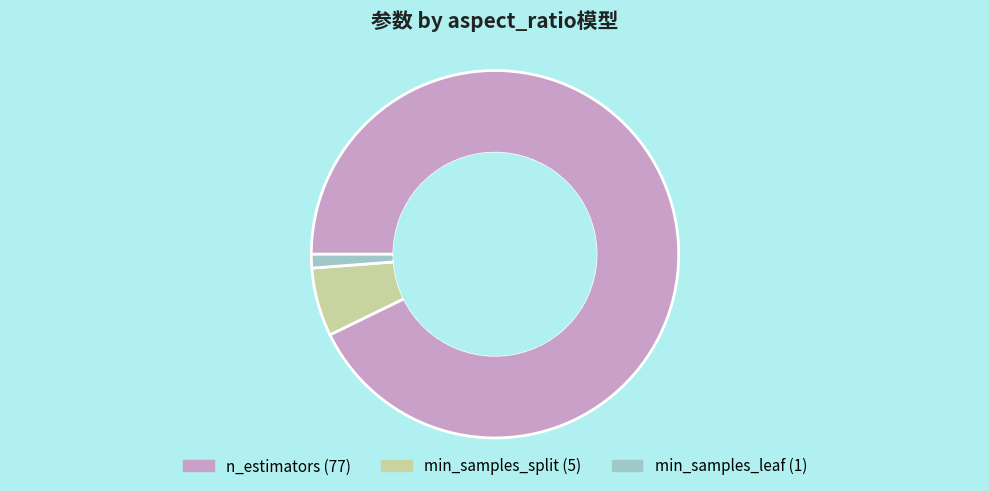

Between min_samples_split and min_samples_leaf, which is larger?

min_samples_split